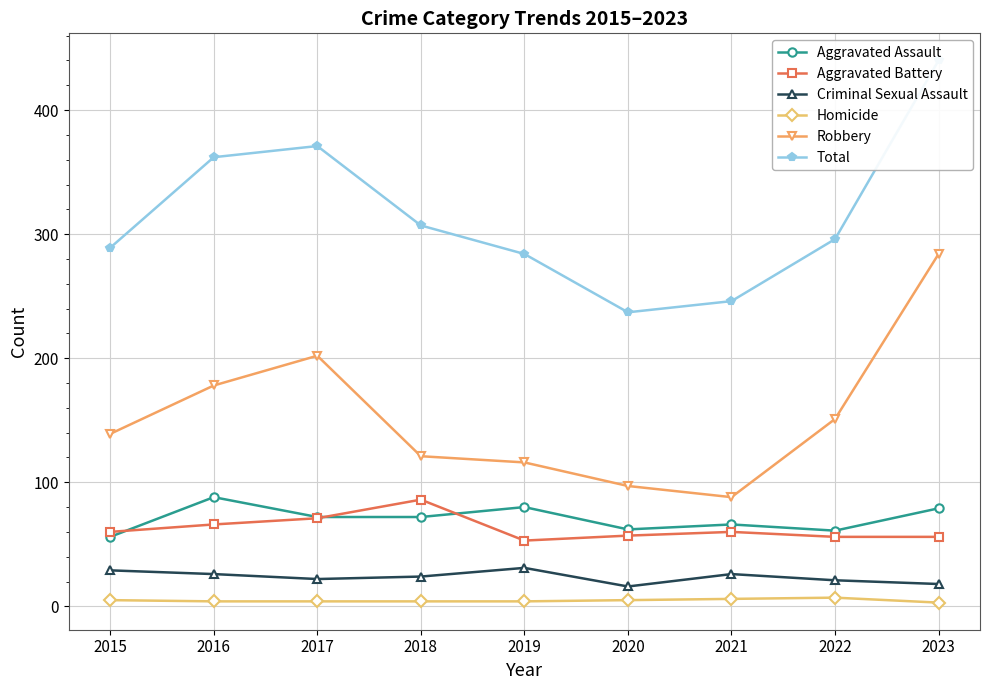

True or false: Robbery and Aggravated Assault intersect in this chart.

False